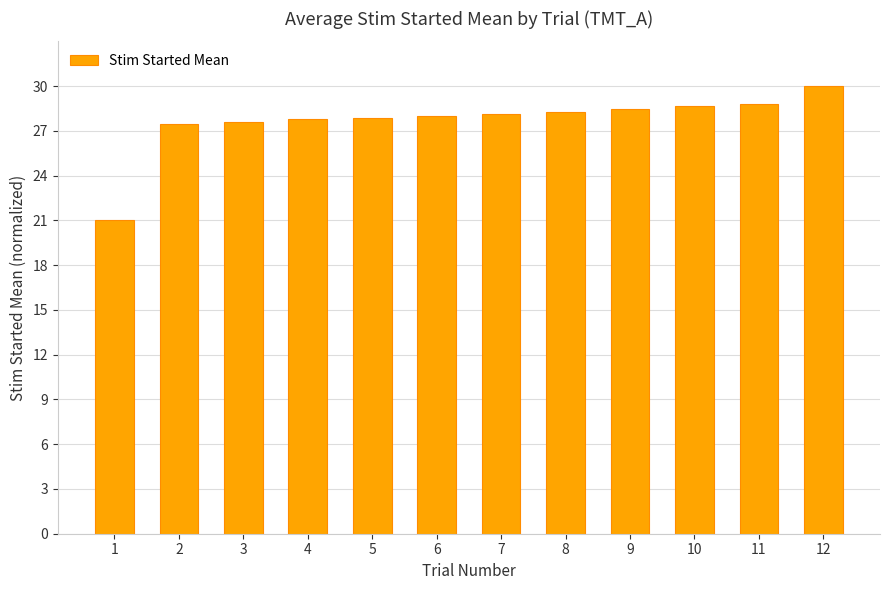

How many bars are there in total?

12